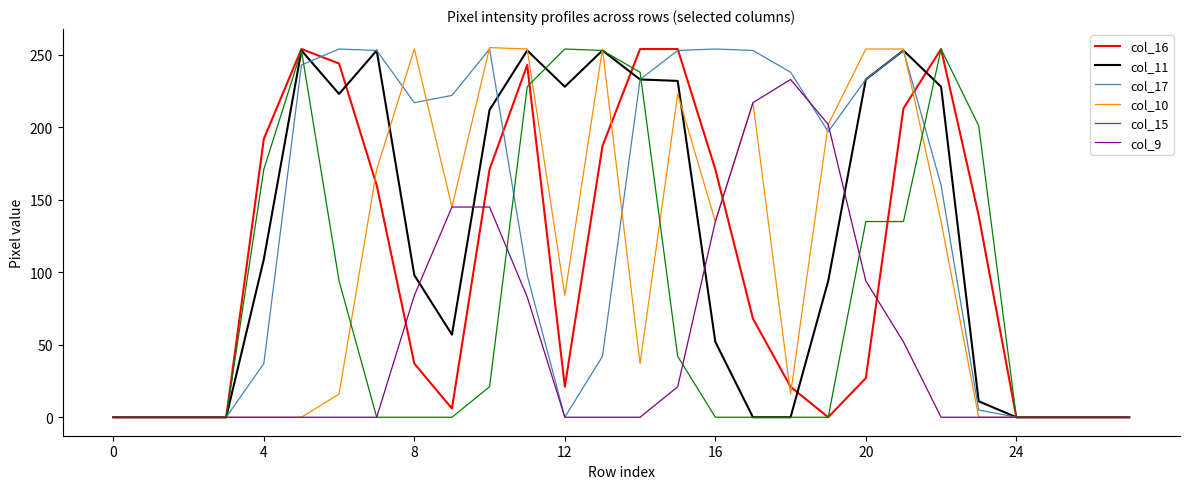

What is the maximum value shown in the chart?

255